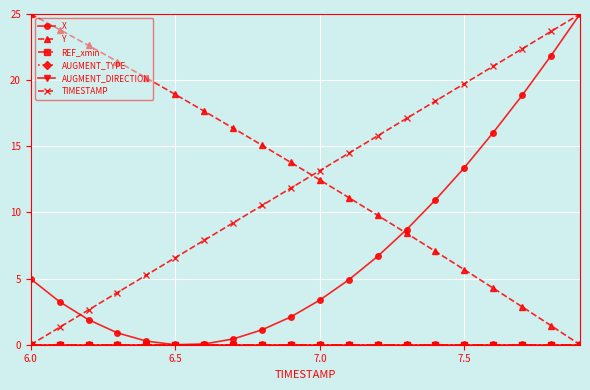

How many data points in Y are above 13?

10